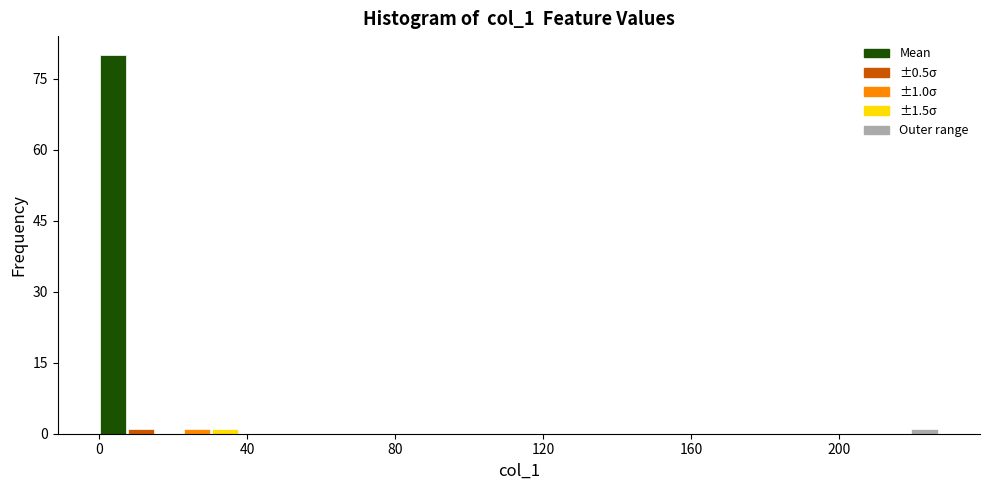

Around what value on the x-axis is the tallest bar? Give the approximate position of its centre, as read against the axis.

5